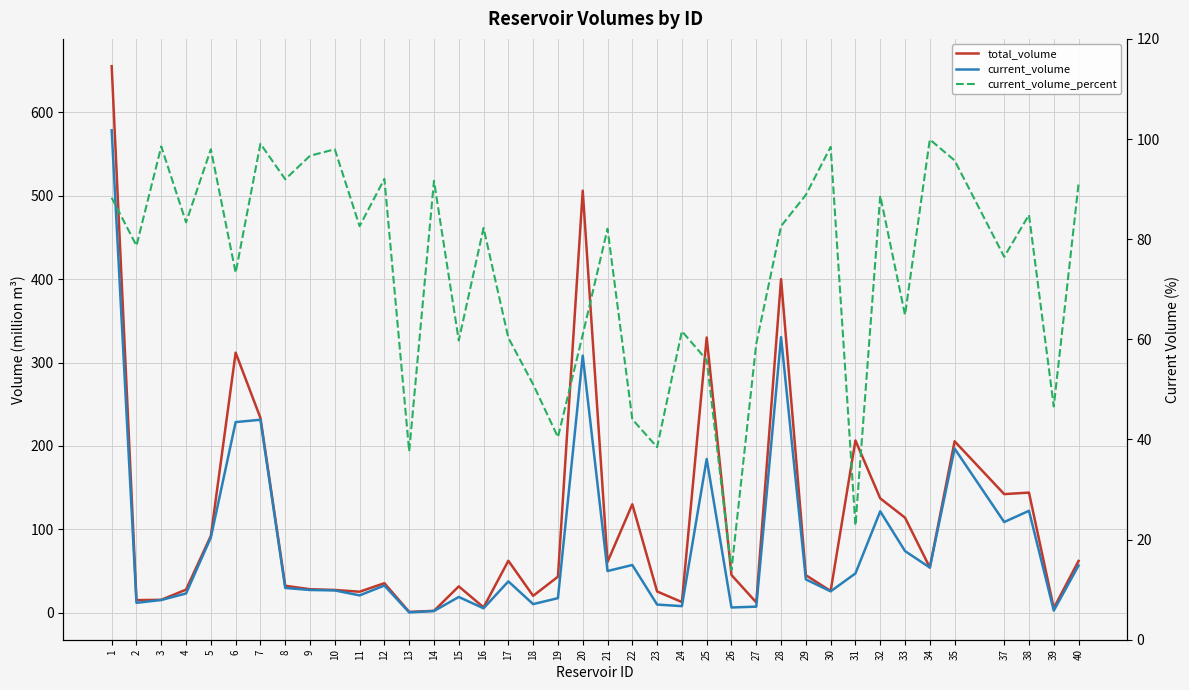

True or false: current_volume_percent has a value of 162.7 at 14.

False